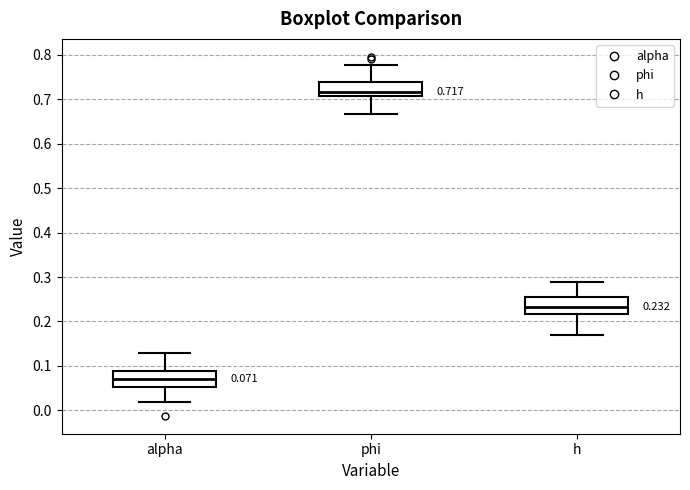

Which box has the lowest median line?

alpha